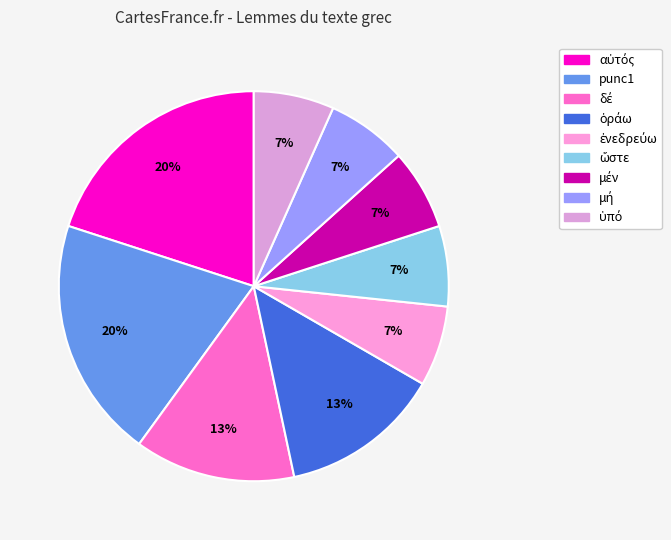

The δέ slice represents 13% of the pie. True or false?

True